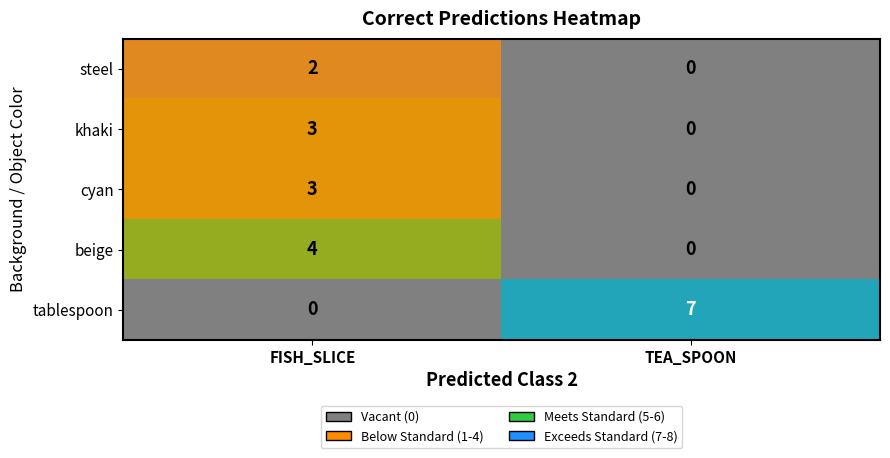

What is the difference between the beige values at TEA_SPOON and FISH_SLICE?

4